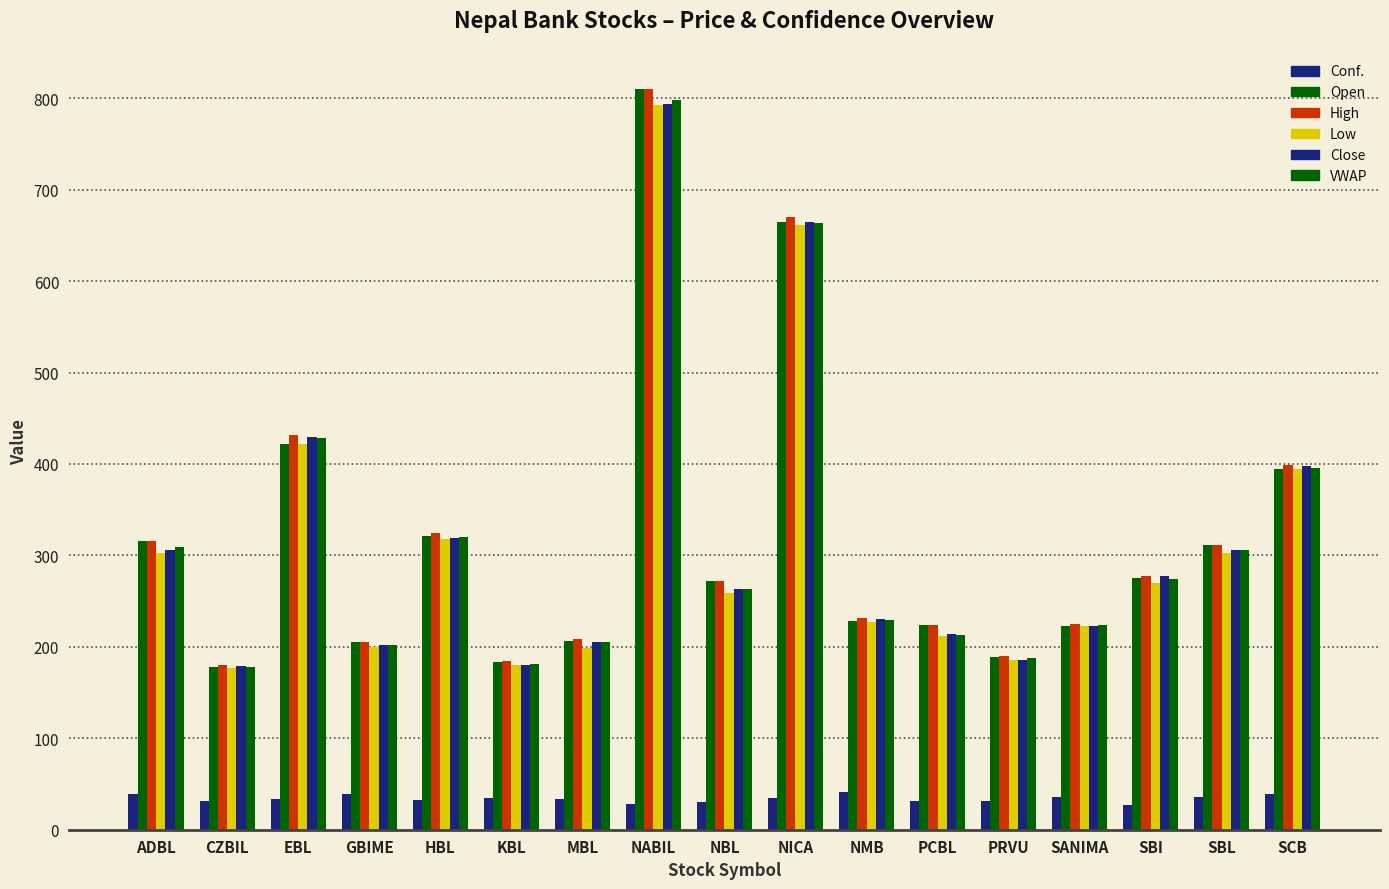

At how many categories does at least one series exceed 358?

4